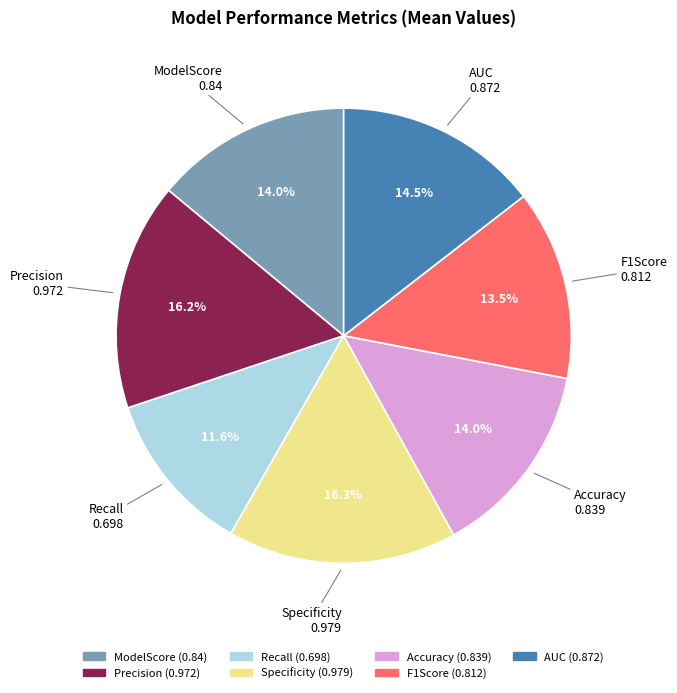

To the nearest percent, what portion does ModelScore represent?

14%